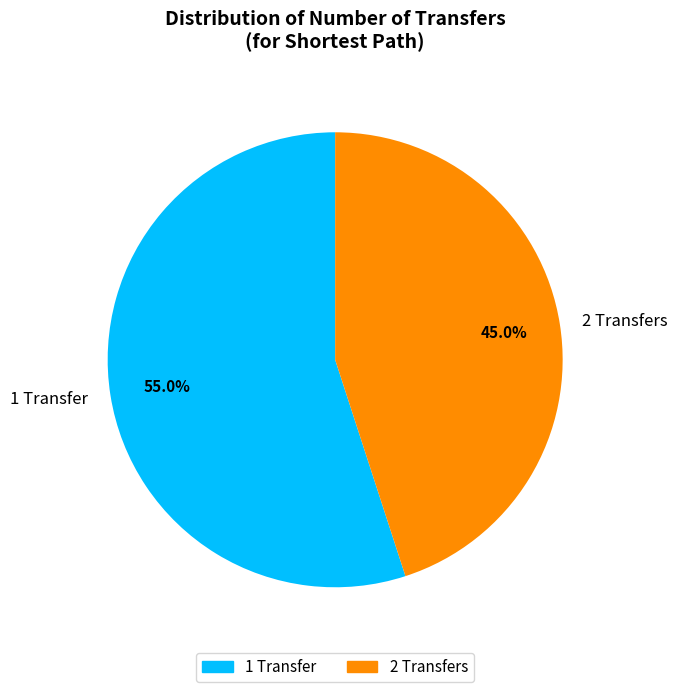

Which category has the smallest portion of the pie?

2